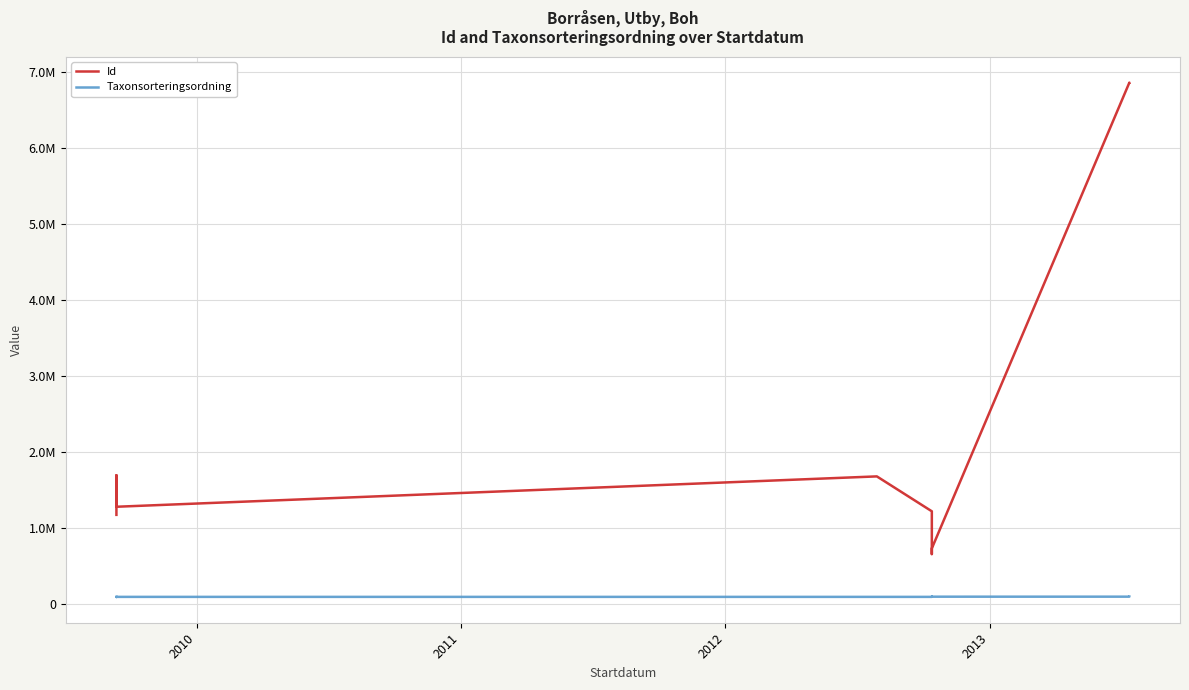

The Id series shows 2815140 at 2012. True or false?

False